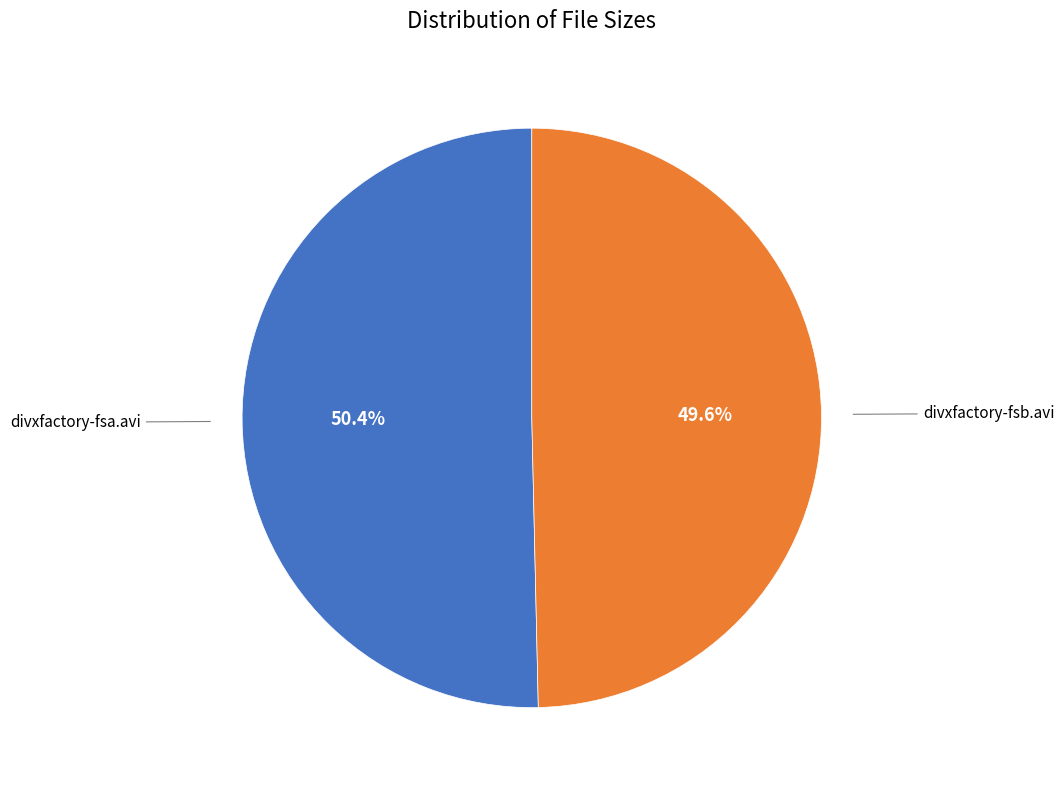

How many slices are in this pie chart?

2